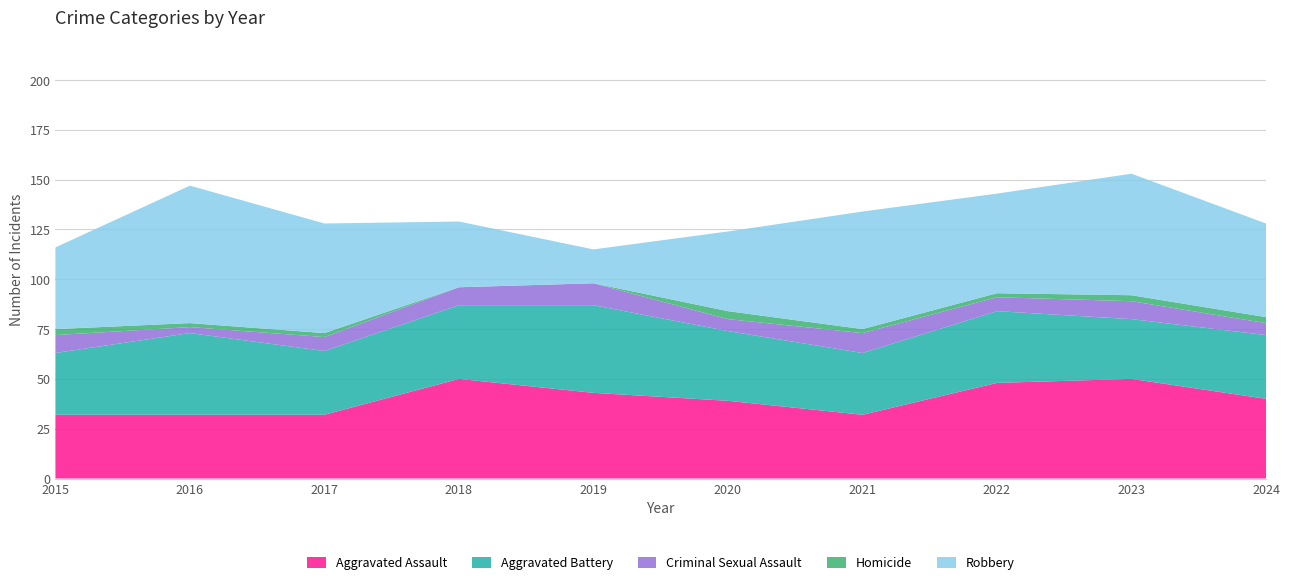

Reading left to right, what are all the values shown in this chart?

Aggravated Assault: 2015=32	2016=32	2017=32	2018=50	2019=43	2020=39	2021=32	2022=48	2023=50	2024=40
Aggravated Battery: 2015=31	2016=41	2017=32	2018=37	2019=44	2020=35	2021=31	2022=36	2023=30	2024=32
Criminal Sexual Assault: 2015=9	2016=3	2017=7	2018=9	2019=11	2020=6	2021=10	2022=7	2023=9	2024=6
Homicide: 2015=3	2016=2	2017=2	2018=0	2019=0	2020=4	2021=2	2022=2	2023=3	2024=3
Robbery: 2015=41	2016=69	2017=55	2018=33	2019=17	2020=40	2021=59	2022=50	2023=61	2024=47